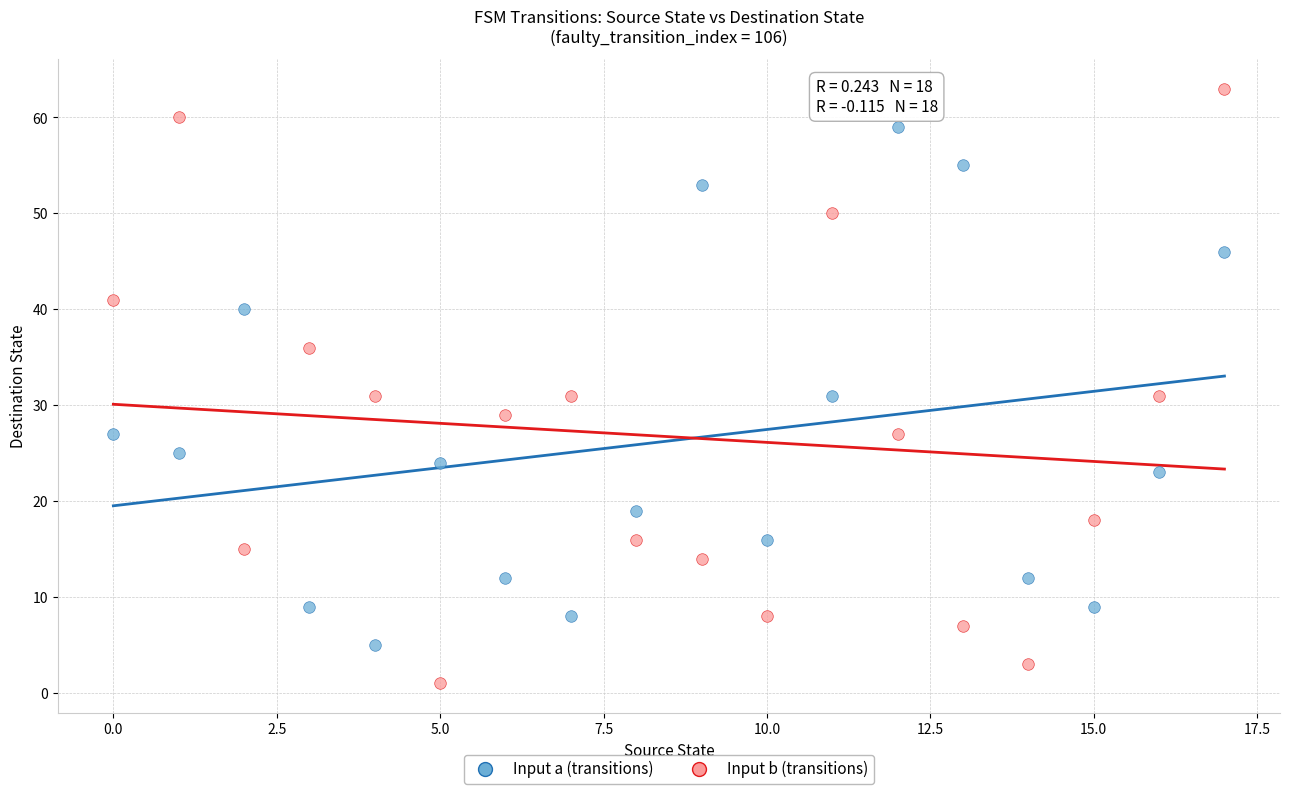

Across all data points, what is the range of Y values (max minus min)?

62